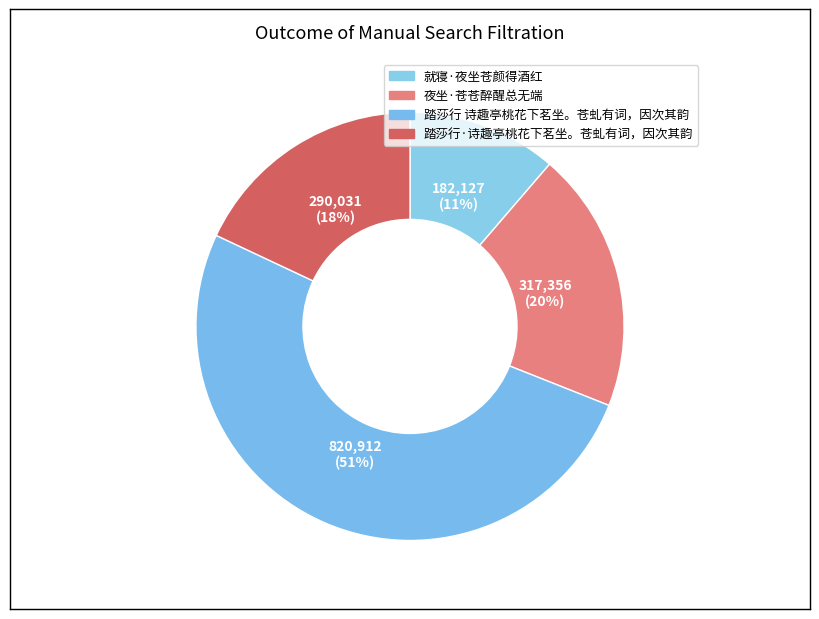

Count the number of slices in the pie.

4